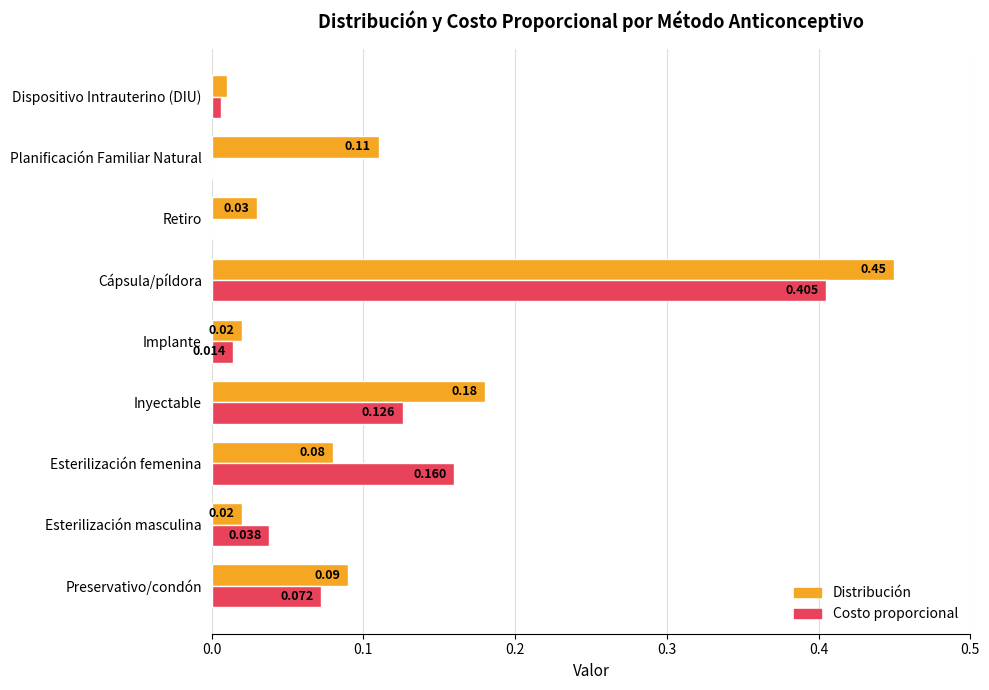

Which category has the highest value in the Distribución series?

Cápsula/píldora